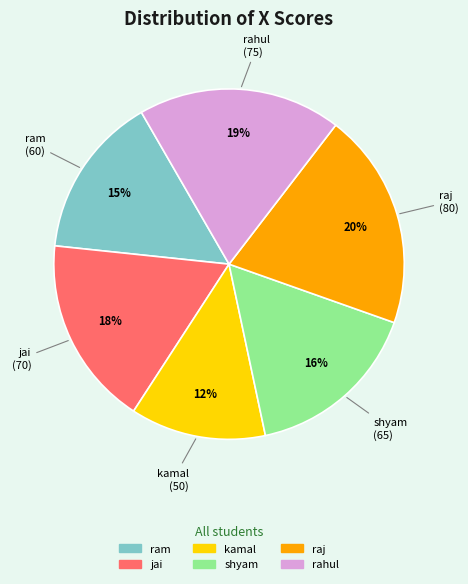

Which slice is the largest?

raj